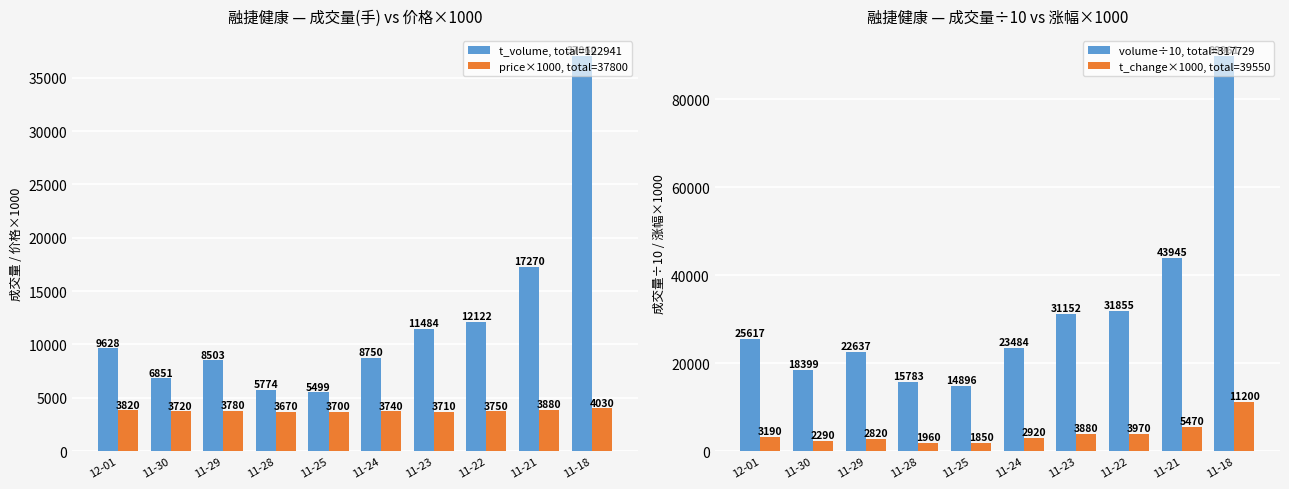

What are all the series names shown in the legend?

t_volume, total=122941, price×1000, total=37800, volume÷10, total=317729, t_change×1000, total=39550